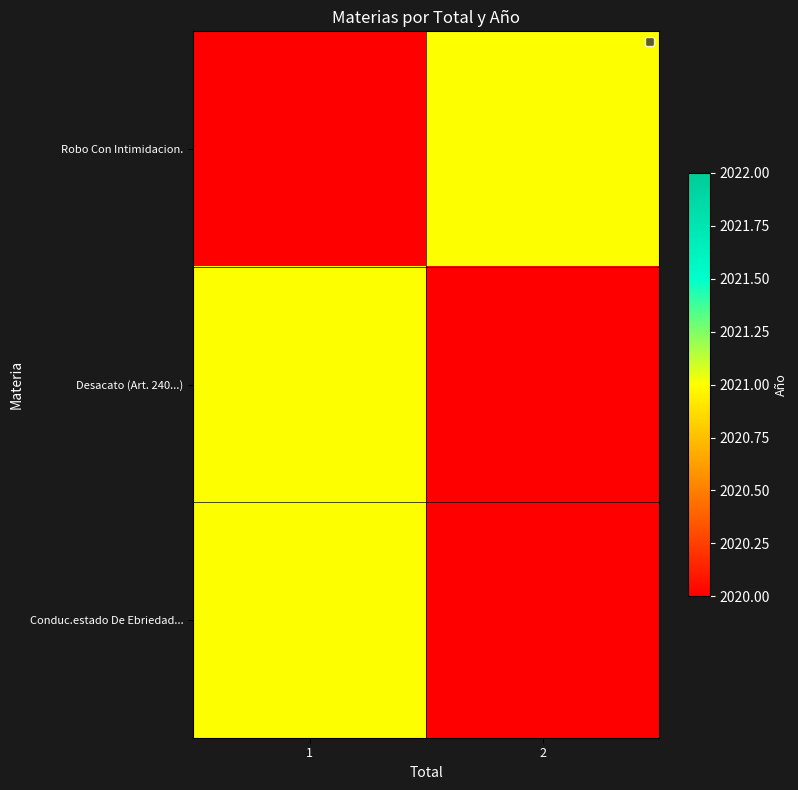

What is the total value across all series at 2?

2021